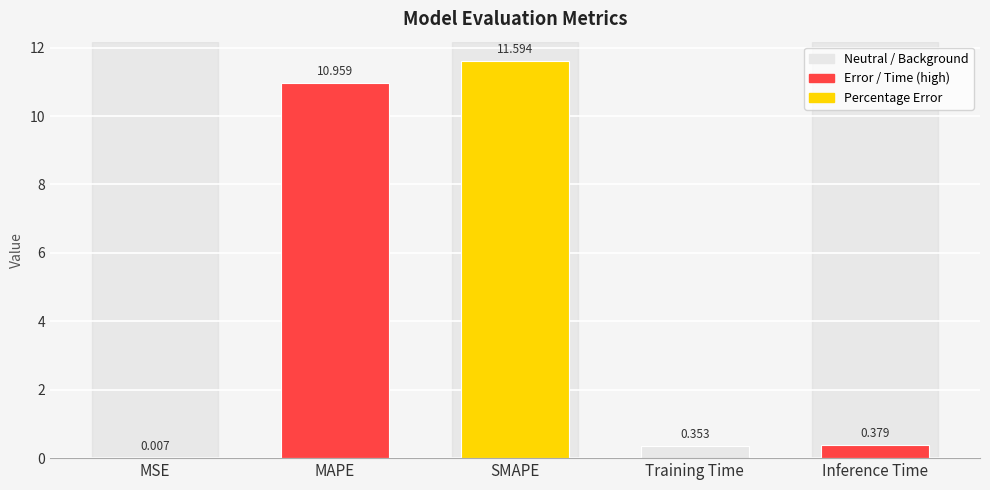

The chart shows a value of 11.0 at MAPE. True or false?

True